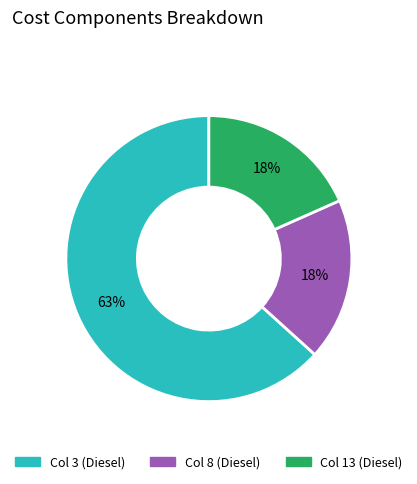

To the nearest percent, what is the difference between the largest and smallest slice percentages?

45%